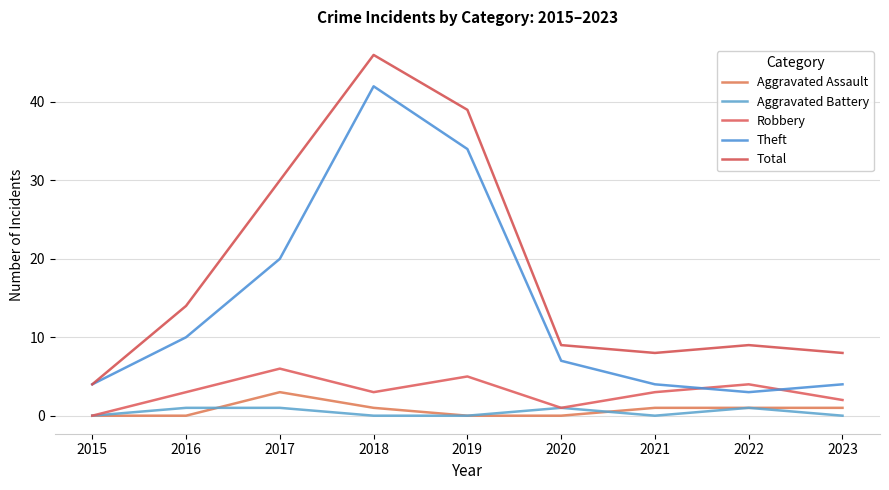

What is the approximate value of Aggravated Battery at 2022?

1